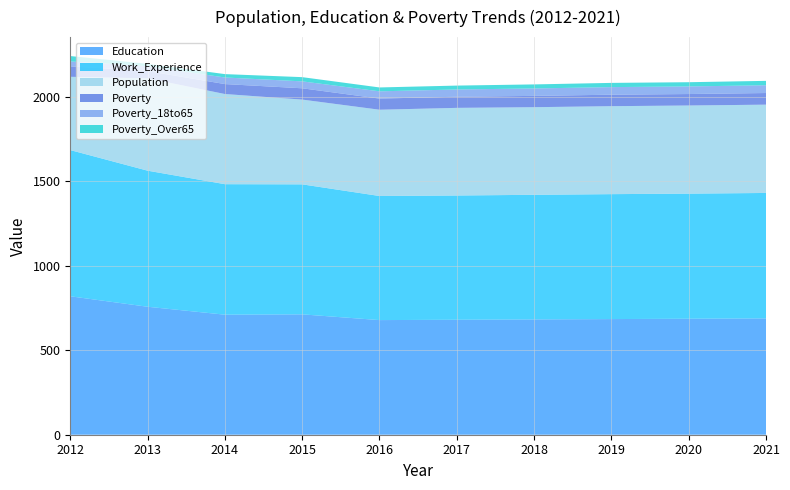

How many values in the Poverty_Over65 series exceed 25?

2